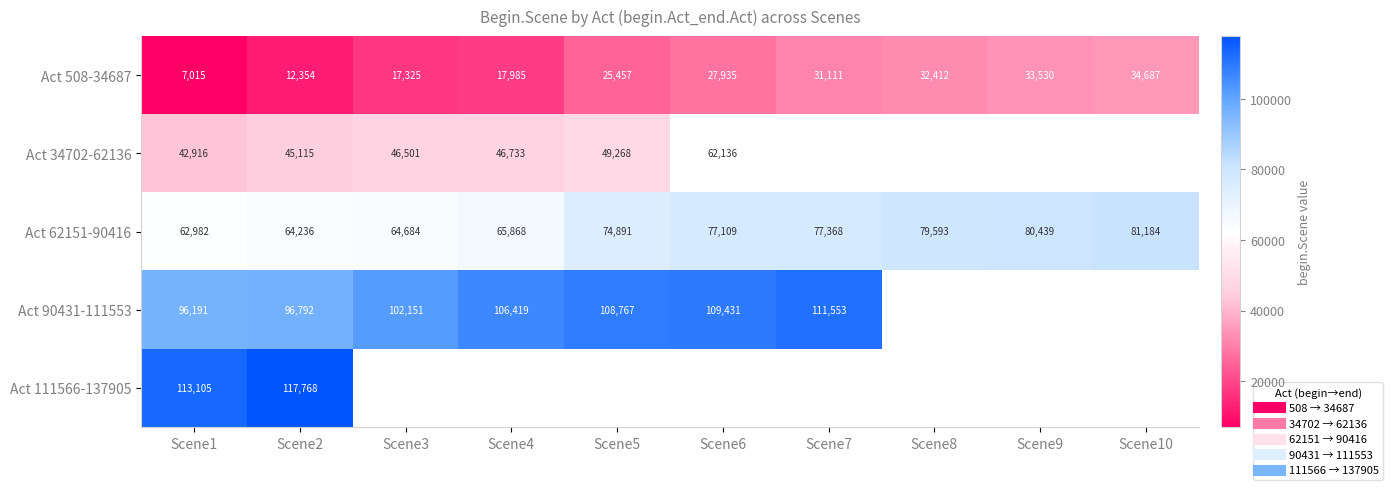

Is the value of Act 508-34687 at Scene2 greater than the value of Act 62151-90416 at Scene10?

No